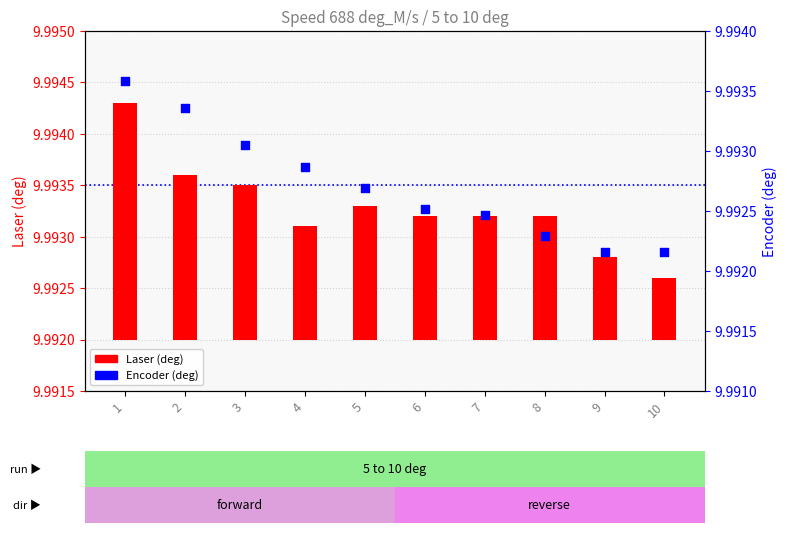

What are all the series names shown in the legend?

Laser (deg), Encoder (deg)